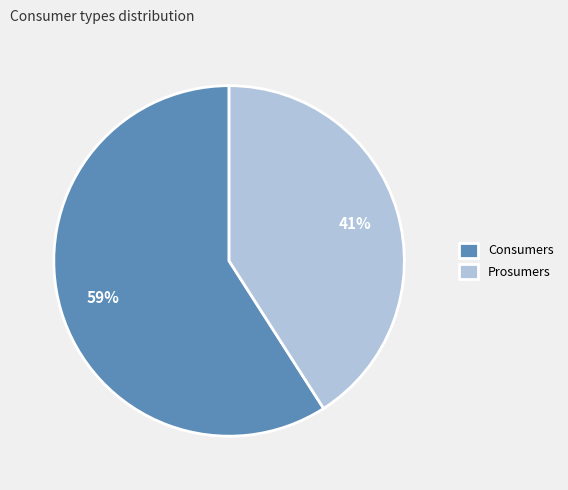

Is there a majority slice in this chart?

Yes